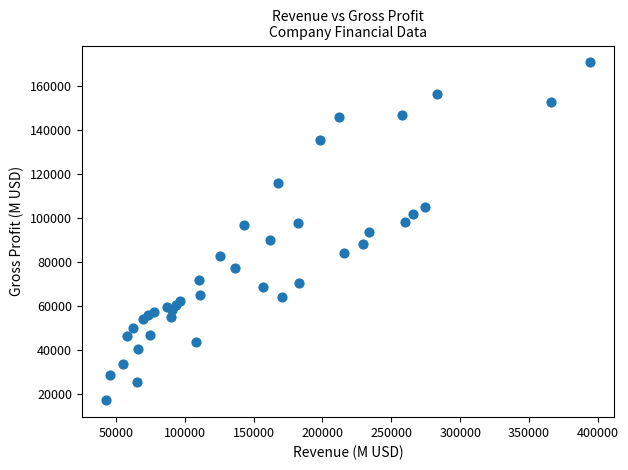

What is the range of X values (max minus min)?

351423